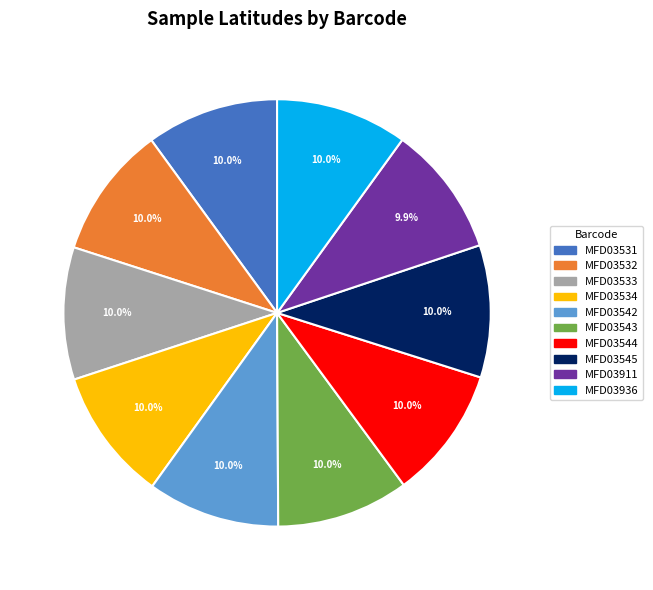

To the nearest percent, what is the average slice percentage?

10%